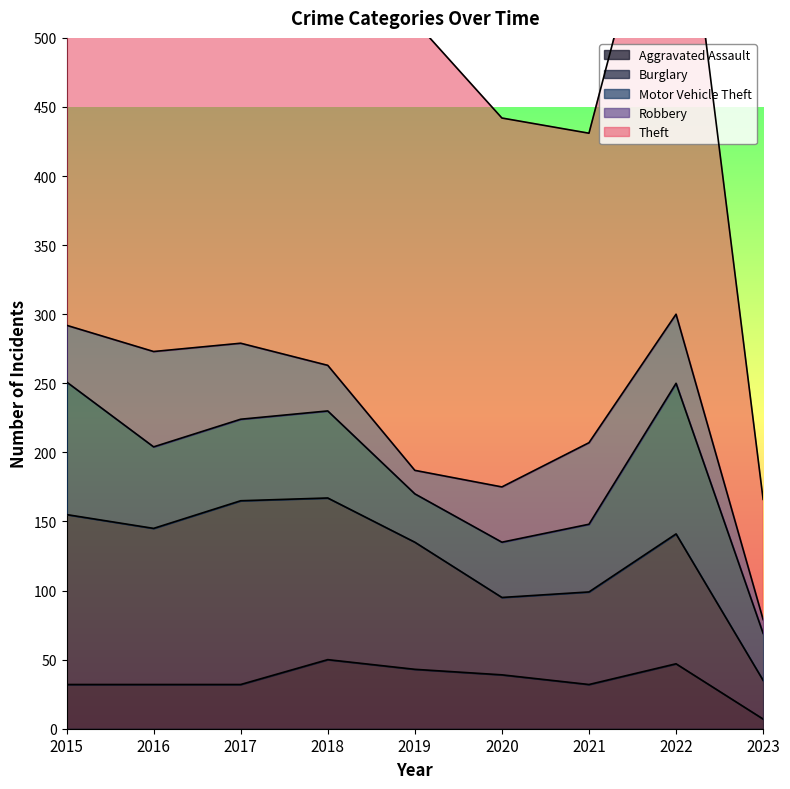

Does the chart have visible grid lines?

No